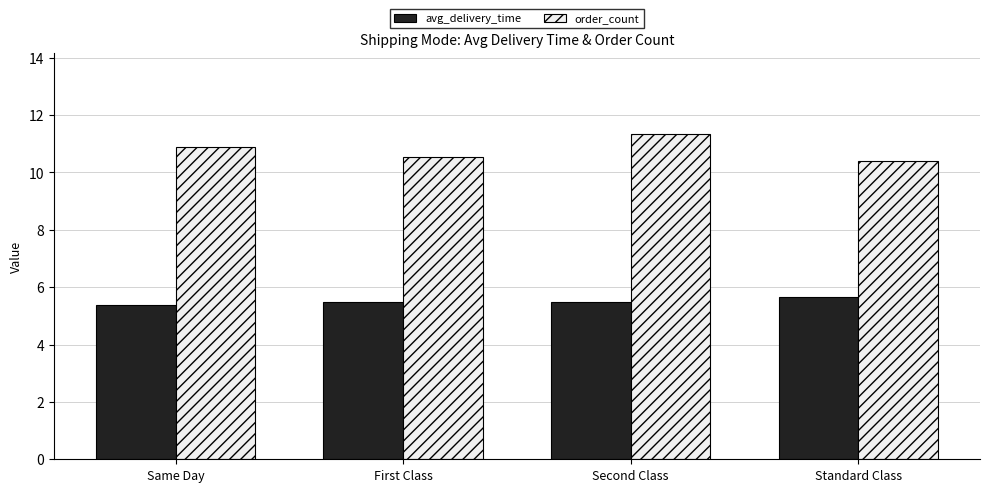

Reading left to right, list all the values displayed in this chart.

avg_delivery_time: 5.4	5.5	5.5	5.7
order_count: 10.9	10.5	11.3	10.4